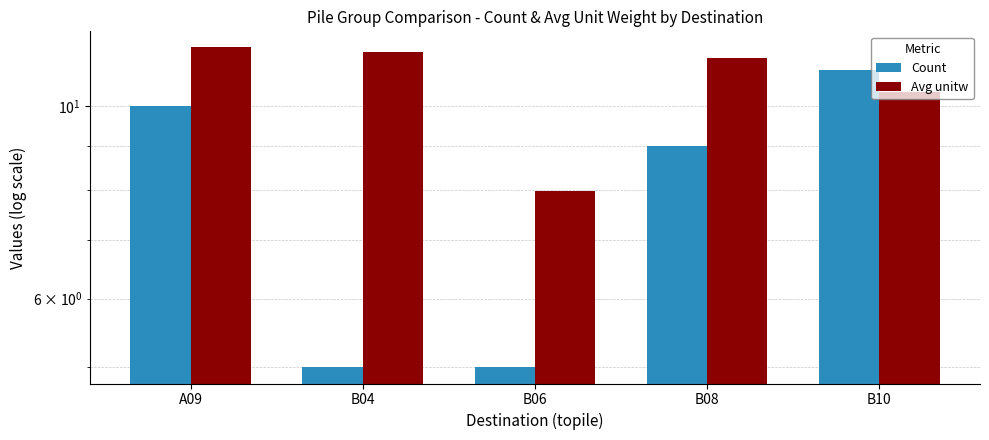

What is the value of the Avg unitw bar at the 5th from the left?

10.4